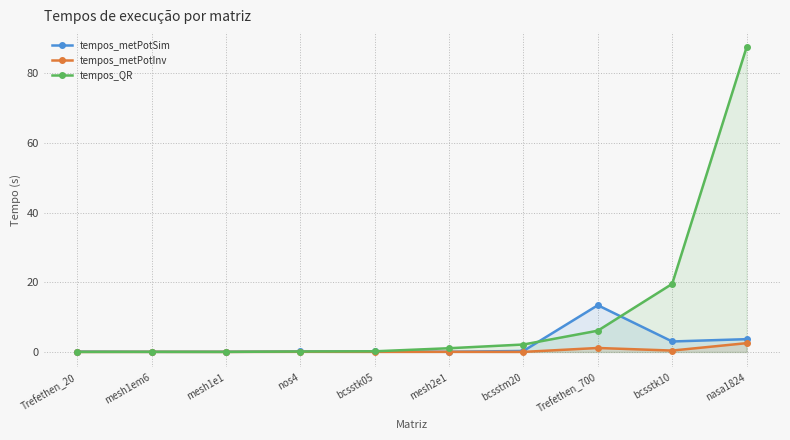

What is the difference between the maximum and minimum values in the tempos_metPotInv series?

2.5